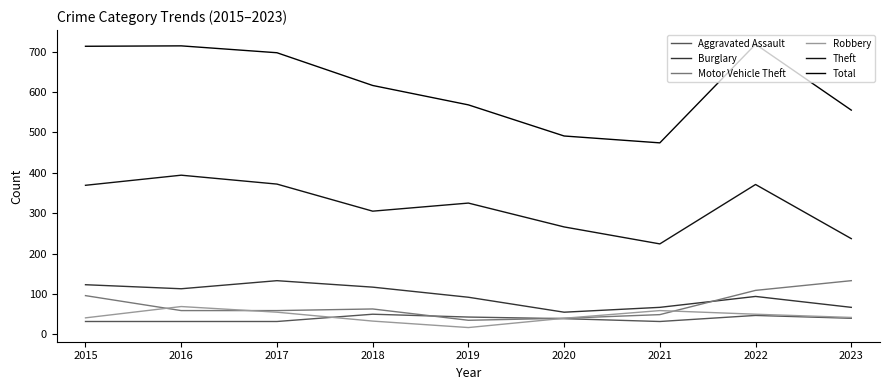

Reading right to left, list all the values displayed in this chart.

Aggravated Assault: 40	47	32	39	43	50	32	32	32
Burglary: 67	94	67	55	92	117	133	113	123
Motor Vehicle Theft: 133	109	49	40	35	63	59	59	96
Robbery: 42	50	59	40	17	33	55	69	41
Theft: 237	371	224	266	325	305	372	394	369
Total: 555	718	474	491	568	616	697	714	713